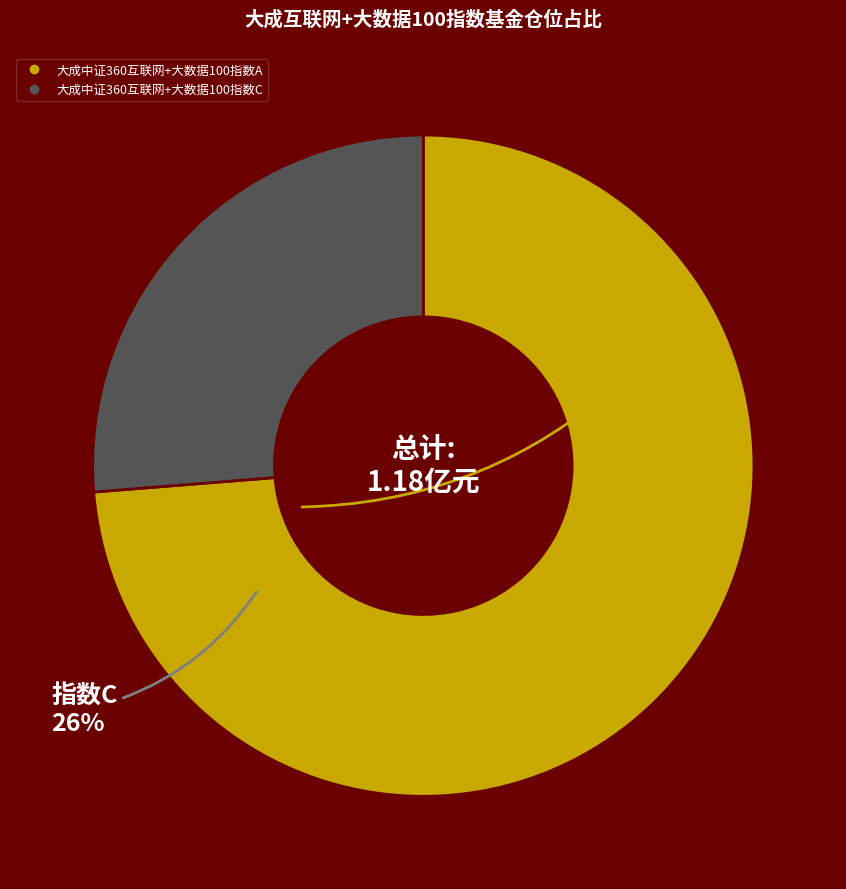

Is 大成中证360互联网+大数据100指数A the majority of the pie?

Yes